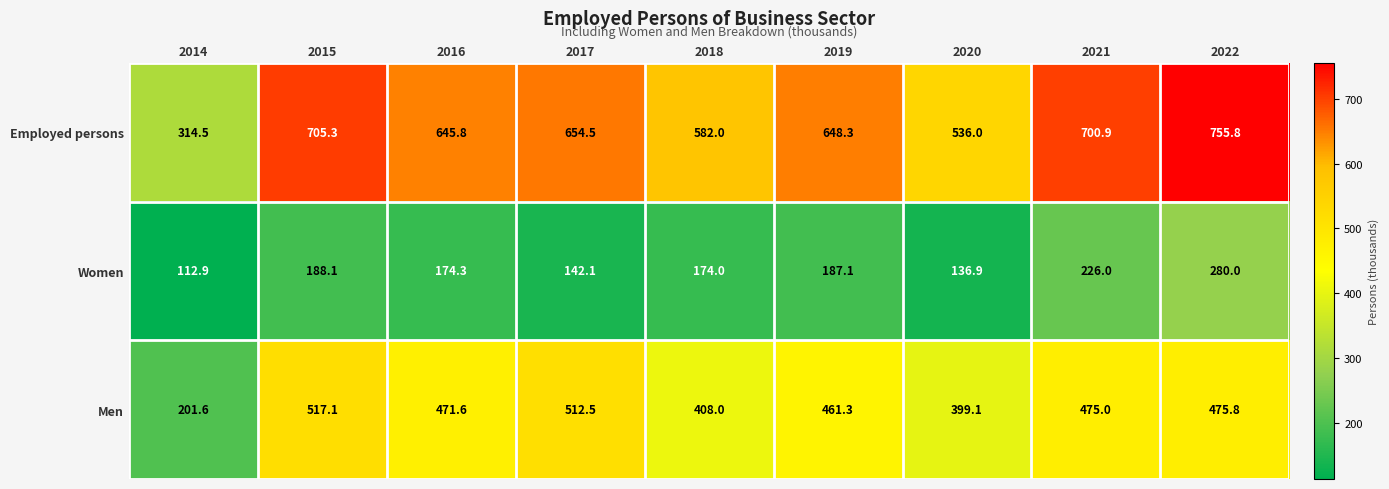

Which category has the highest value across all series?

2022